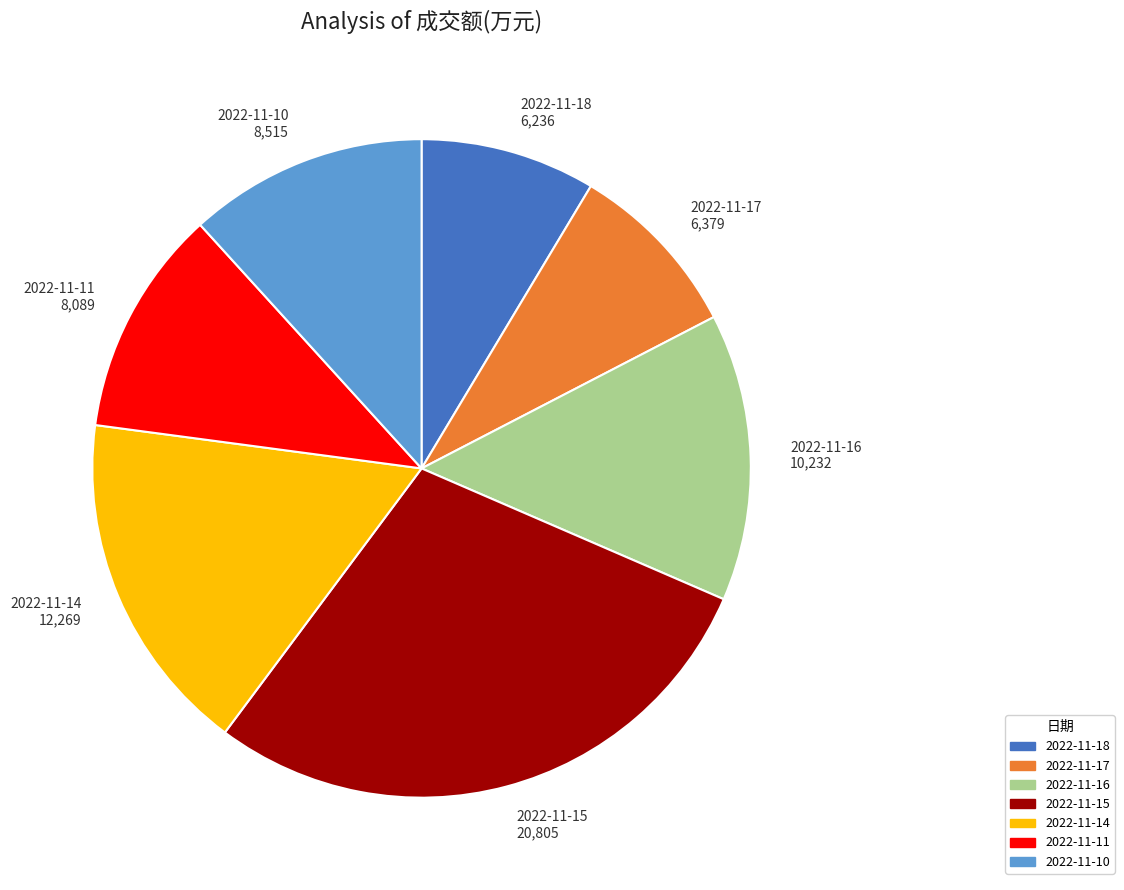

How many slices are in this pie chart?

7